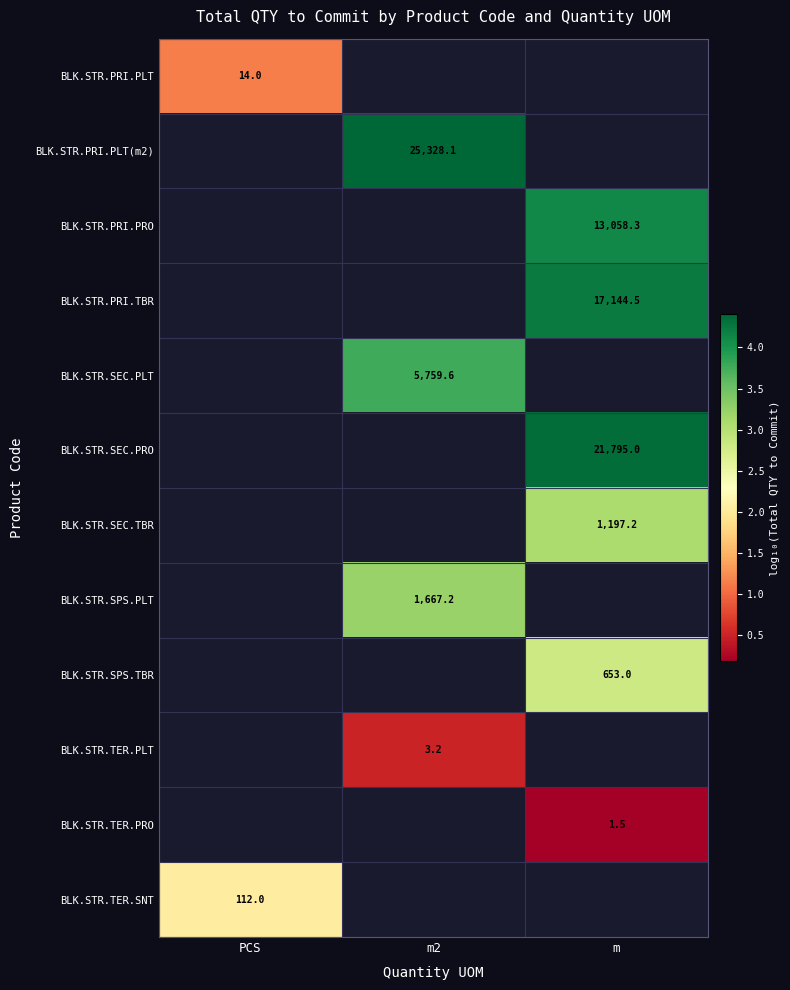

At which category does the chart reach its minimum across all series?

m